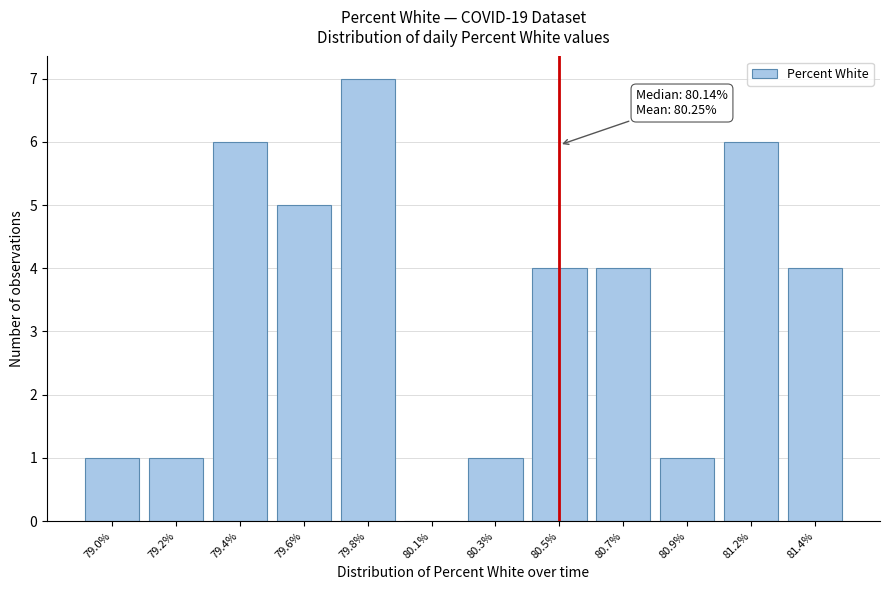

Reading right to left, extract all data points from this chart.

81.4%=4	81.2%=6	80.9%=1	80.7%=4	80.5%=4	80.3%=1	80.1%=0	79.8%=7	79.6%=5	79.4%=6	79.2%=1	79.0%=1